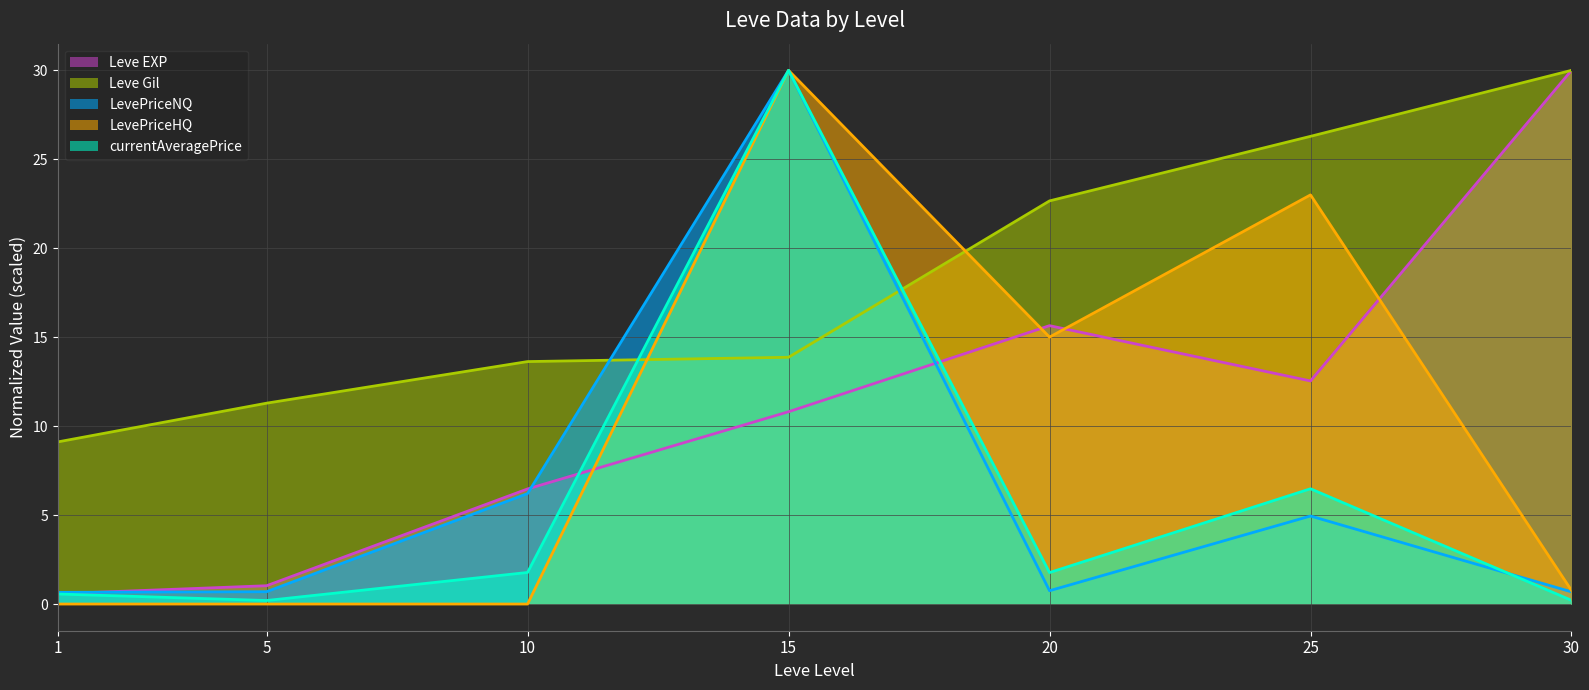

At which category is the sum across all series the highest?

15